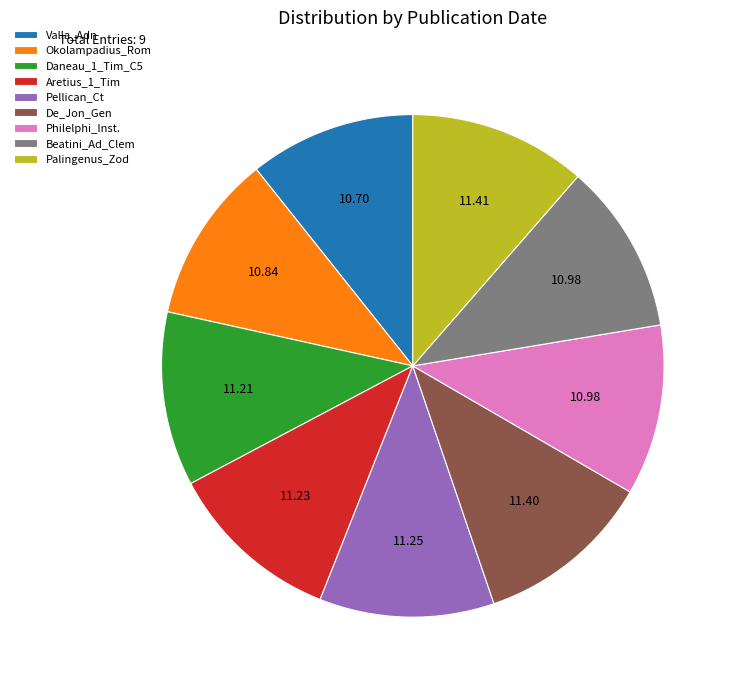

Do Okolampadius_Rom and Philelphi_Inst. together represent more than half of the pie?

No